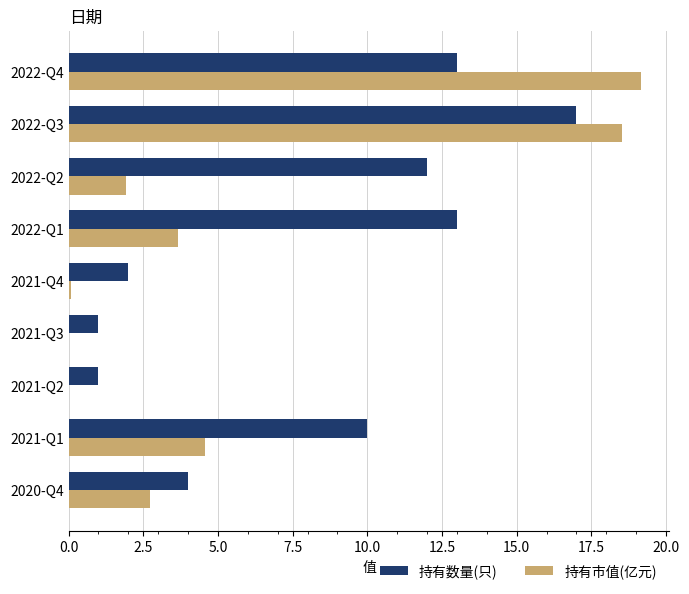

What is the sum of all 持有市值(亿元) values?

50.6